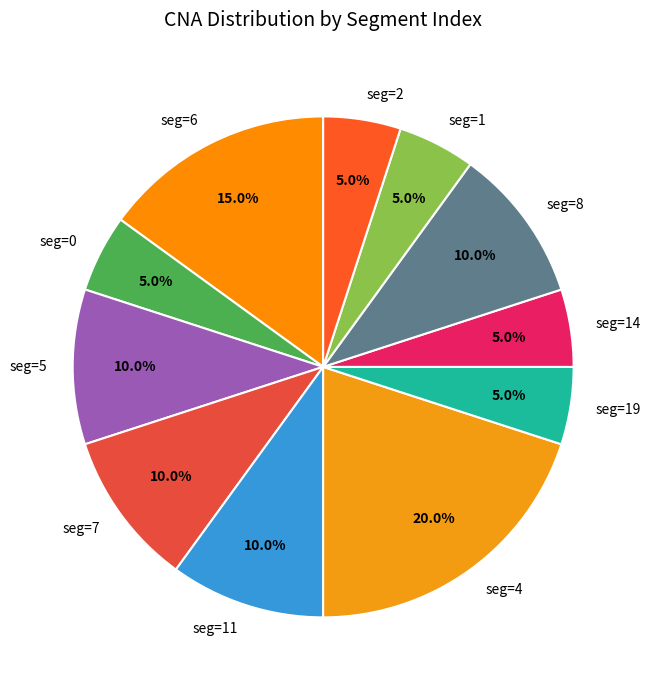

Which category has the biggest portion of the pie?

seg=4